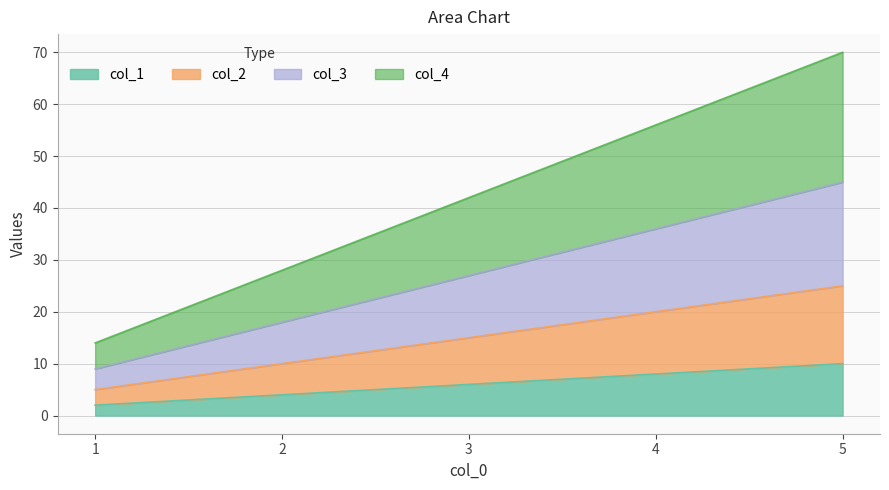

What is the total value across all series at 4?

56